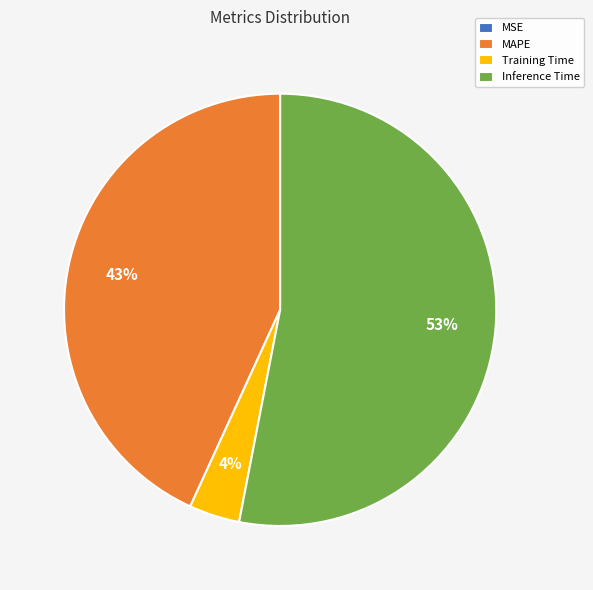

Which category has the biggest portion of the pie?

Inference Time